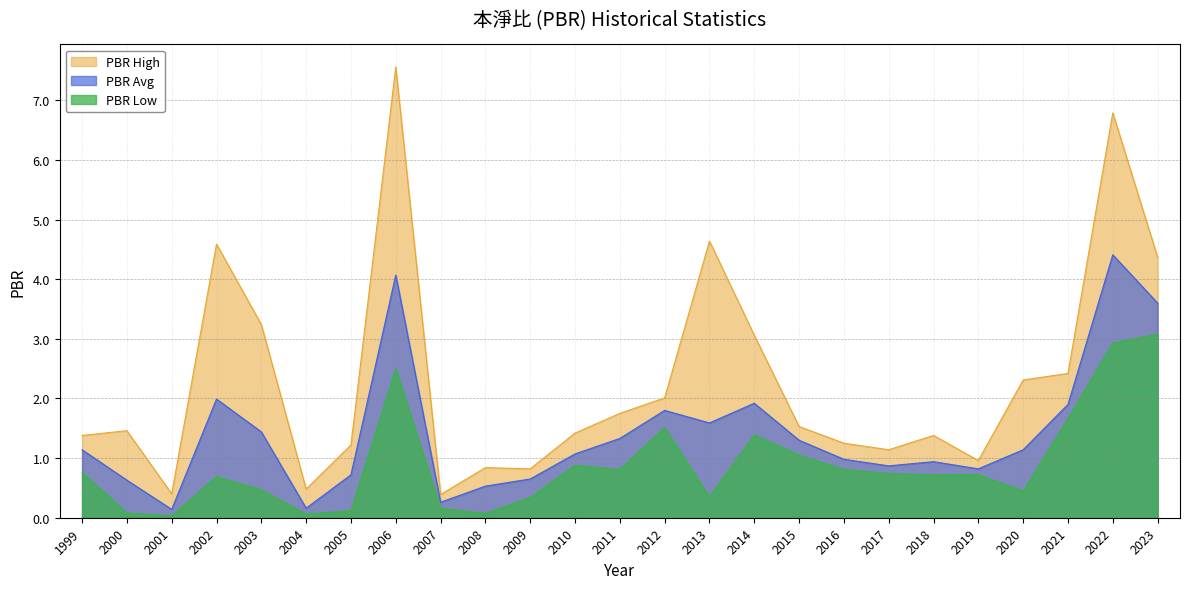

Where is PBR Low nearest to the value 1?

2015